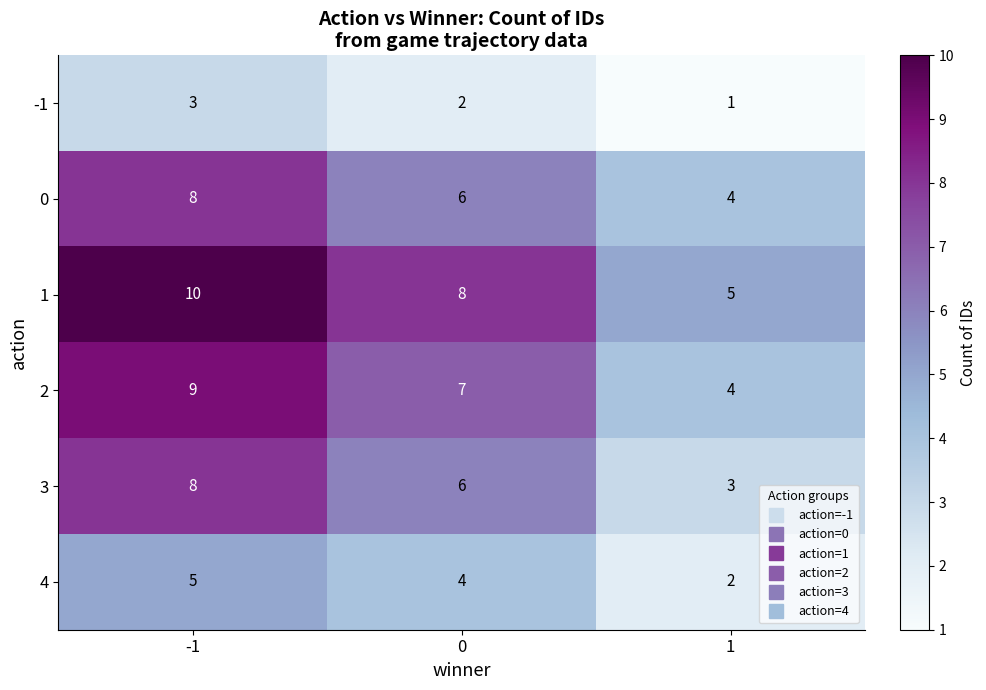

What is the highest value of the 1 series?

10